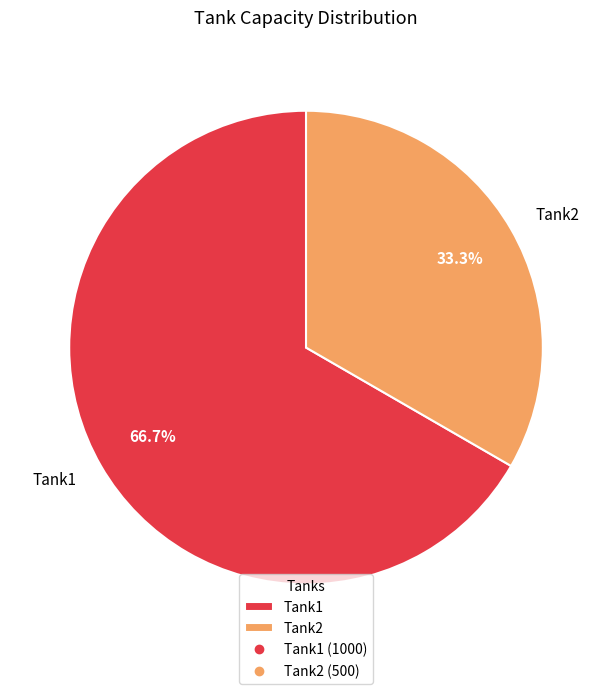

Is there any slice that represents more than half of the pie?

Yes